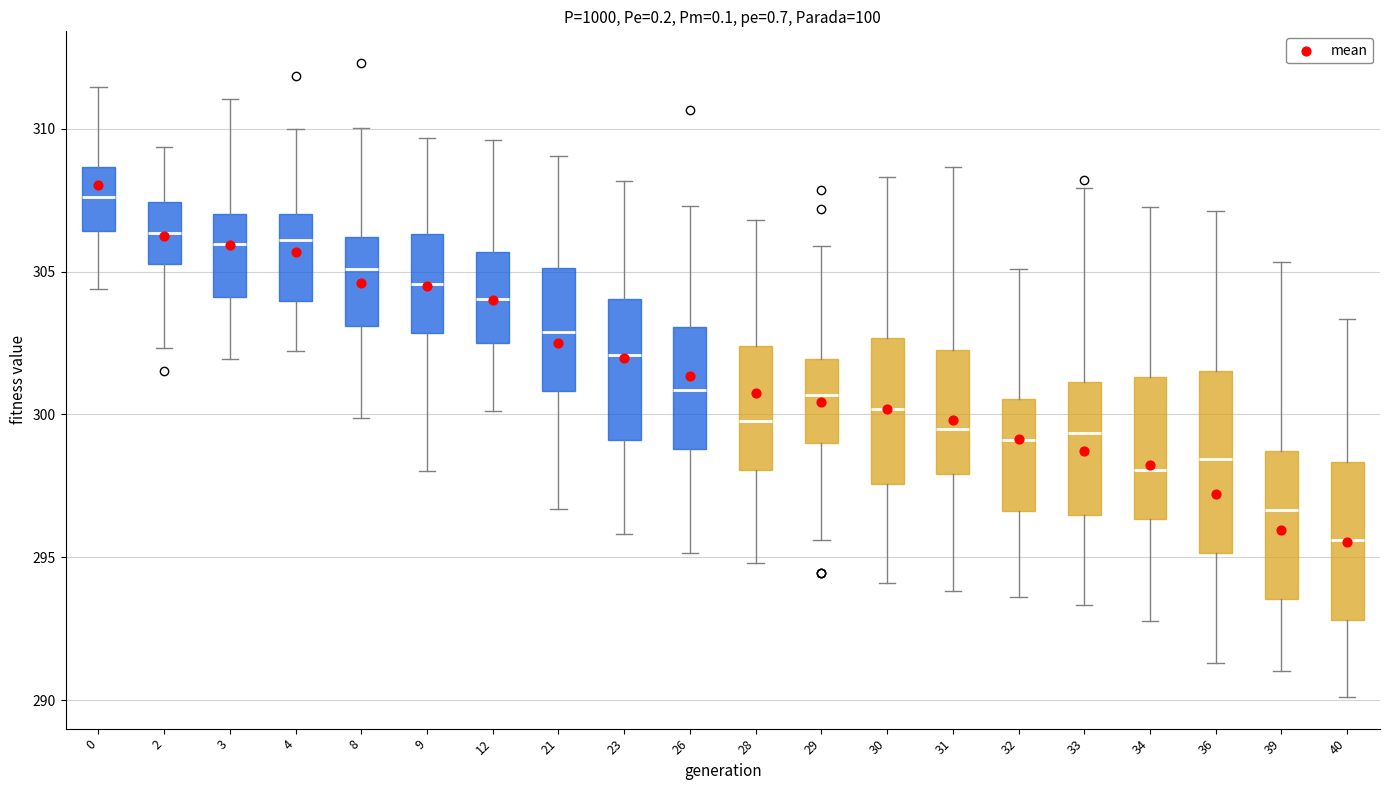

Where is the upper edge of the box at x = 9 on the y-axis? The values are not printed on the chart, so give them approximately, as read against the axis.

306.5